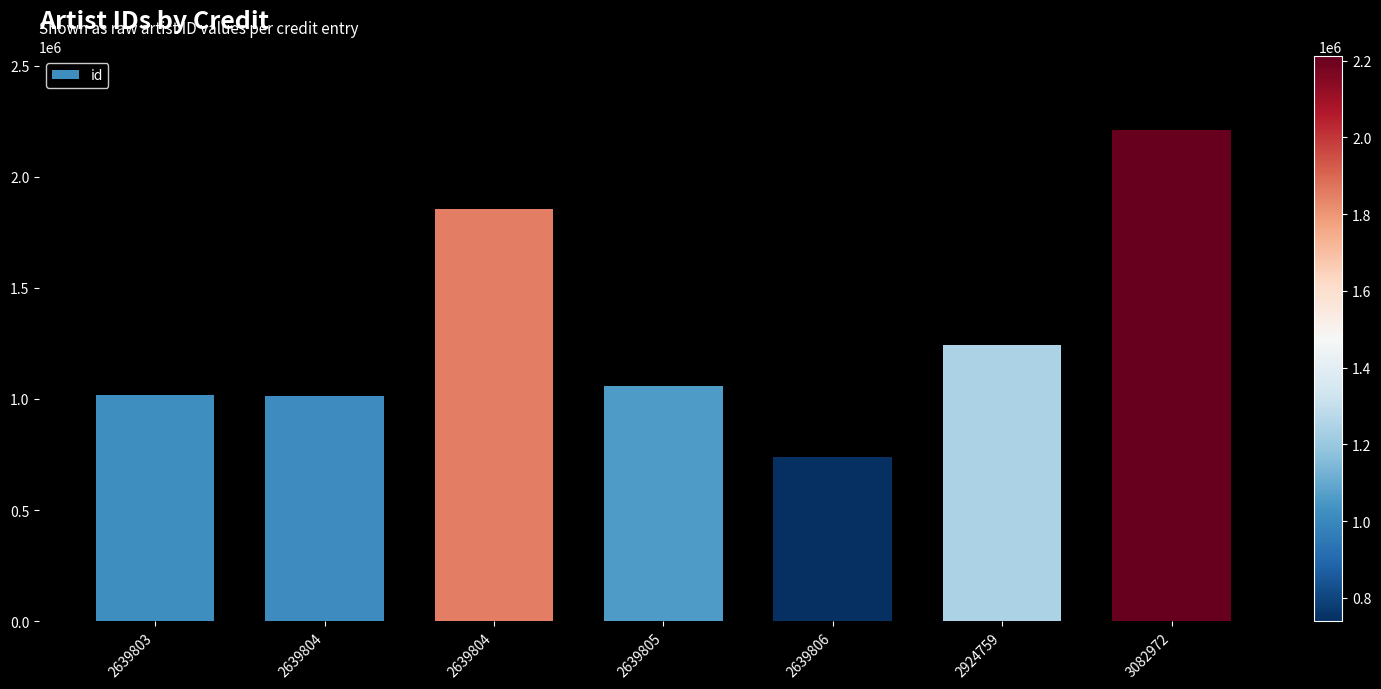

Count the number of data series in this chart.

1